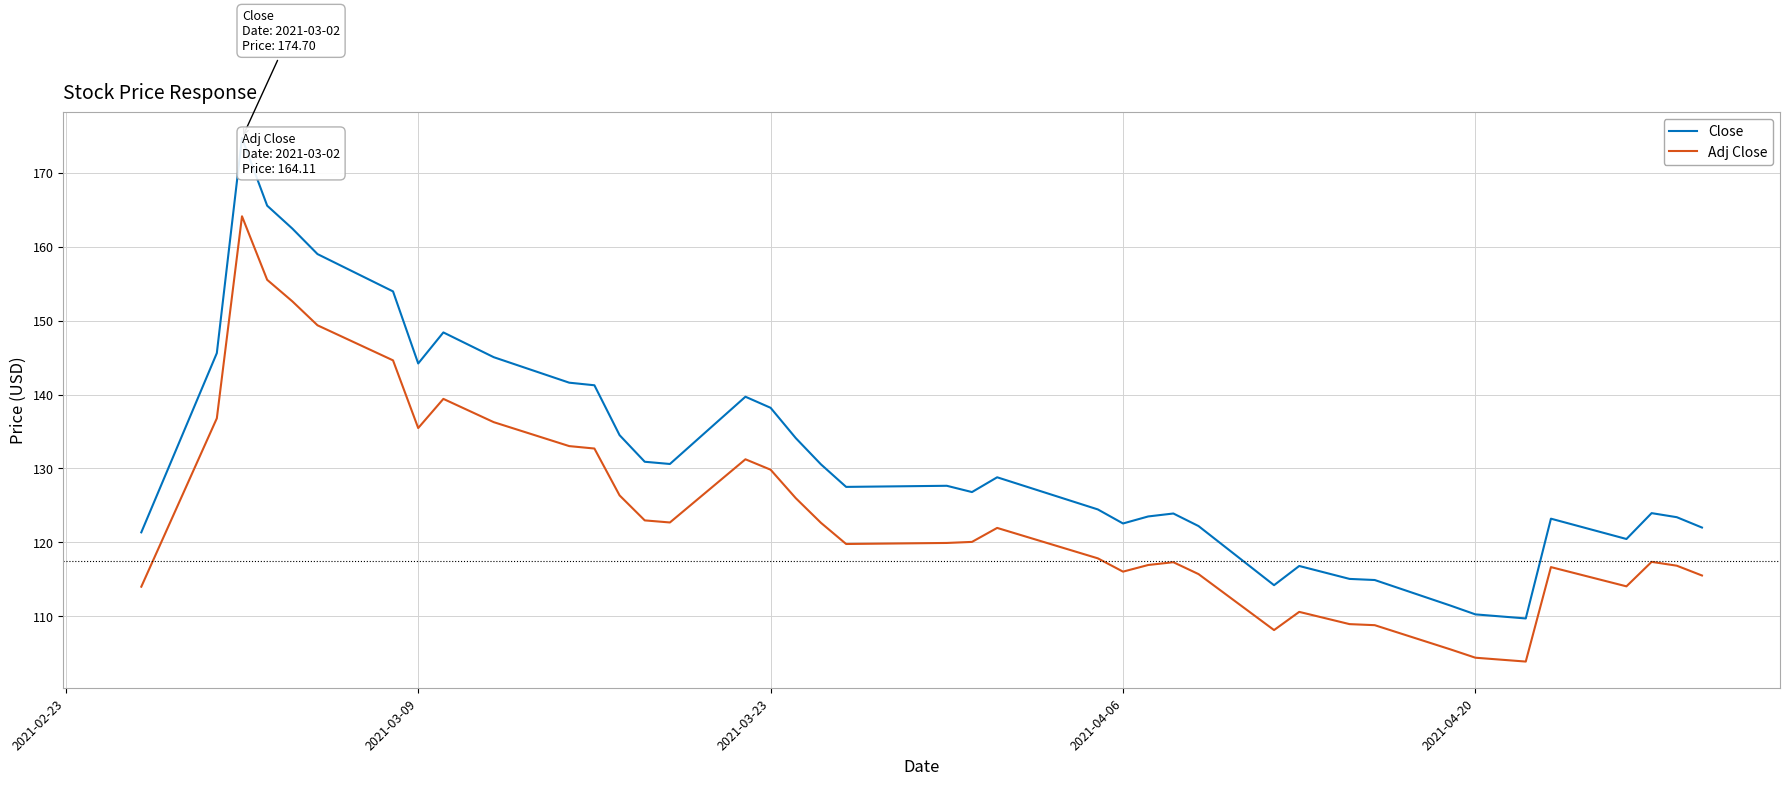

Which series has the largest total across all categories?

Close